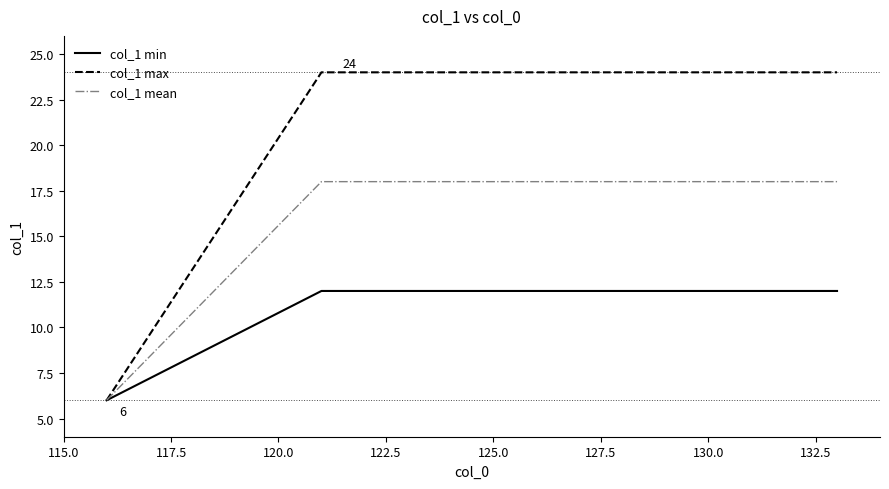

List the series in order of their overall mean, lowest first.

col_1 min, col_1 mean, col_1 max